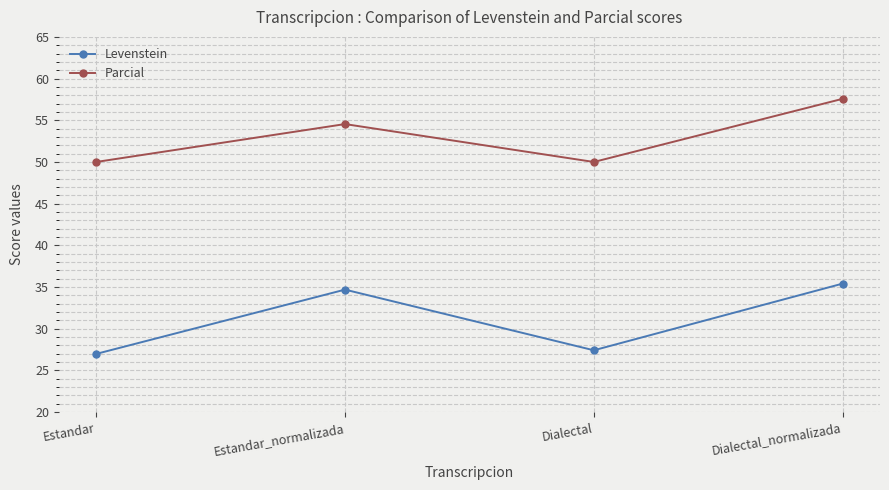

True or false: Parcial and Levenstein cross at least once.

False